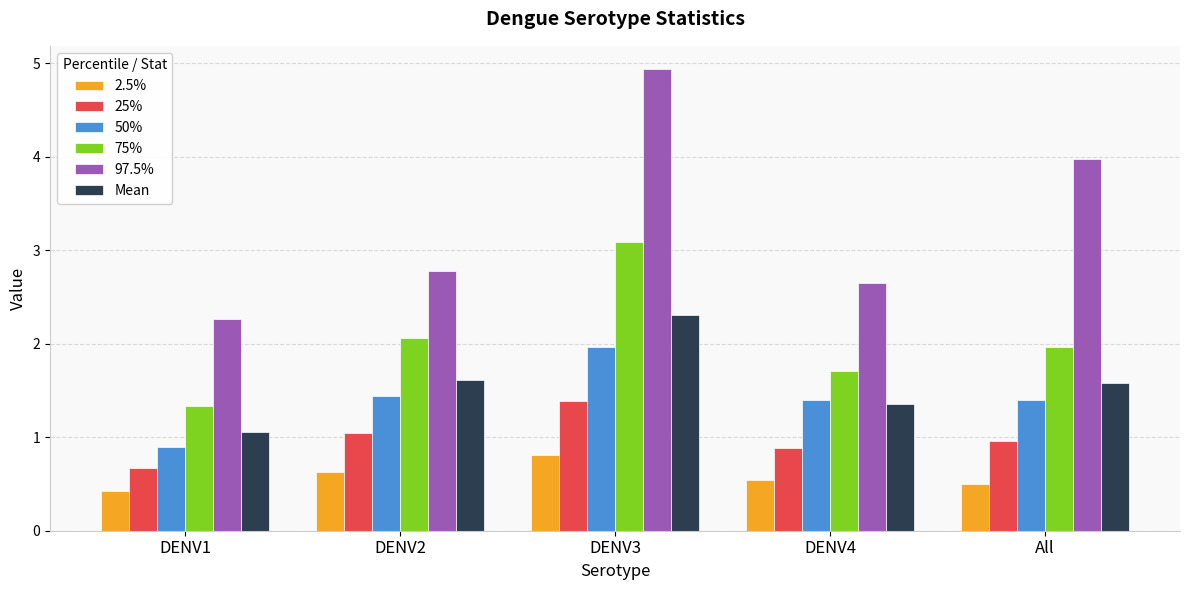

What are all the series names shown in the legend?

2.5%, 25%, 50%, 75%, 97.5%, Mean